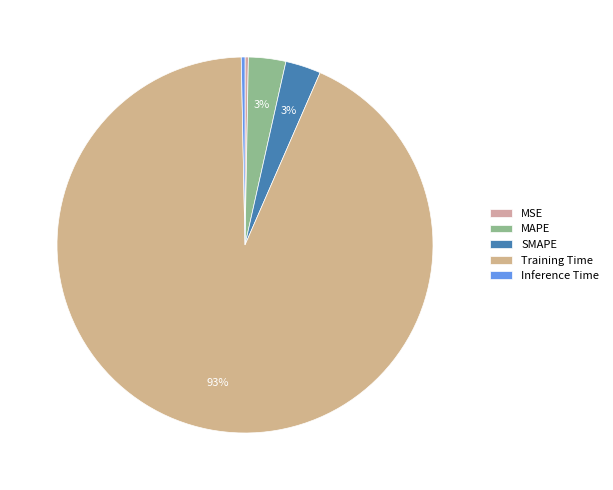

Does Training Time represent more than half of the total?

Yes